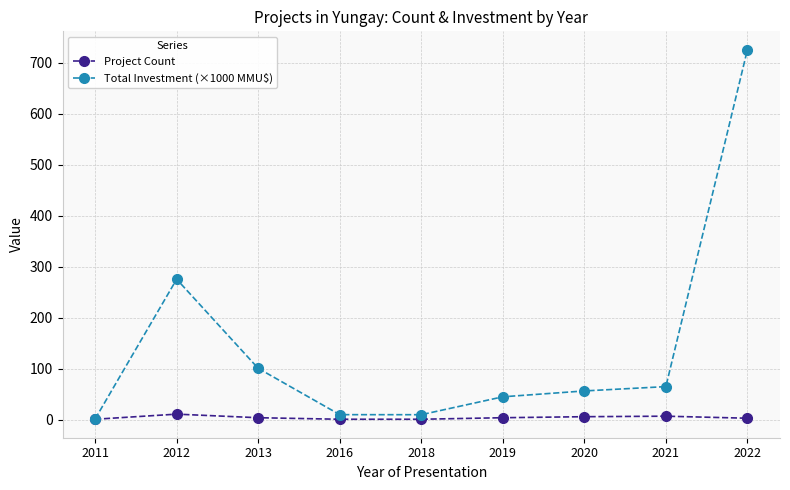

The Total Investment (×1000 MMU$) series shows 10.0 at 2016. True or false?

True